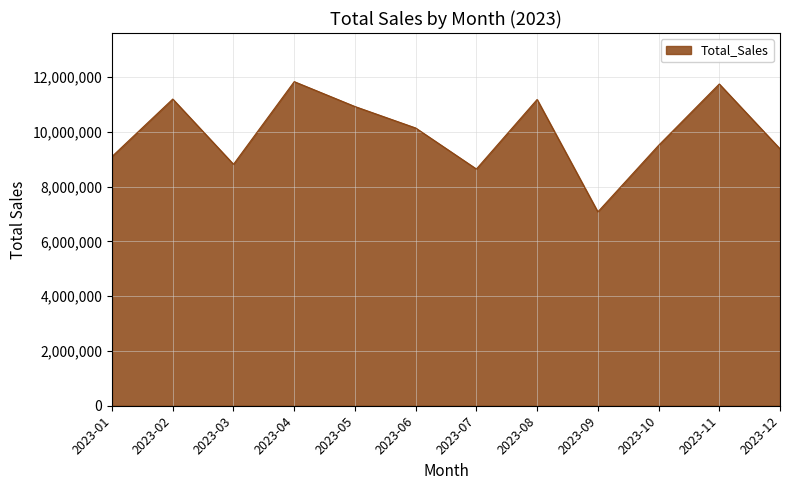

Count the number of data series in this chart.

1